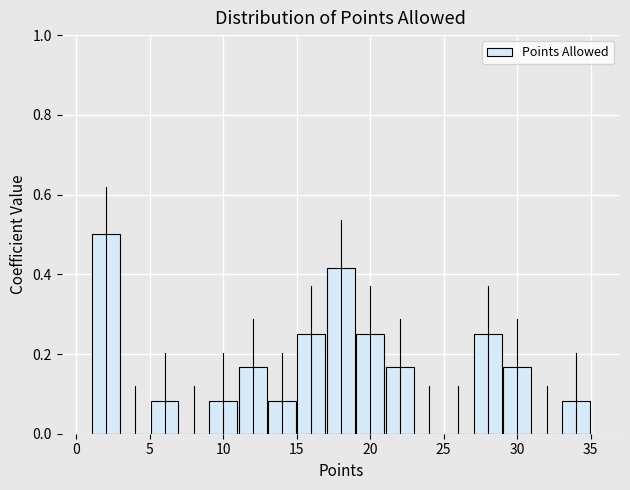

Which range on the x-axis has the tallest bar?

1 to 3